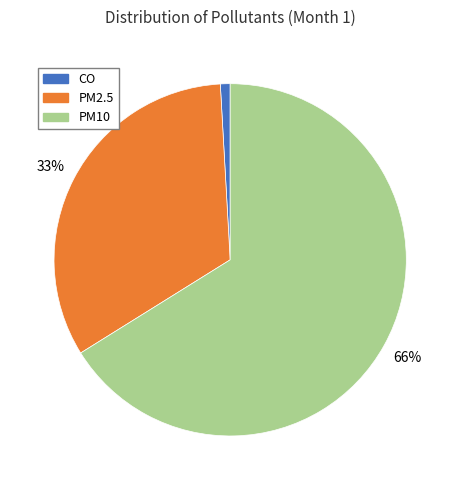

Does PM10 represent more than half of the total?

Yes